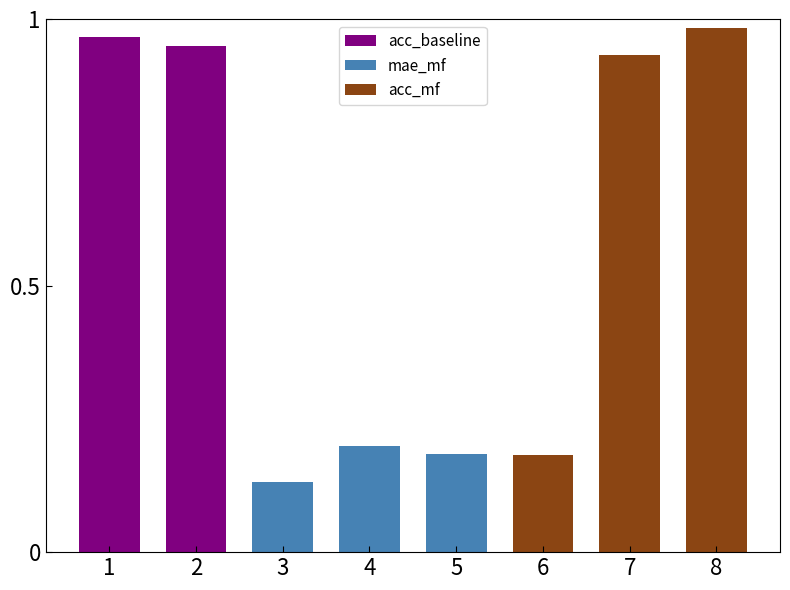

Between 6 and 7, which is larger?

7